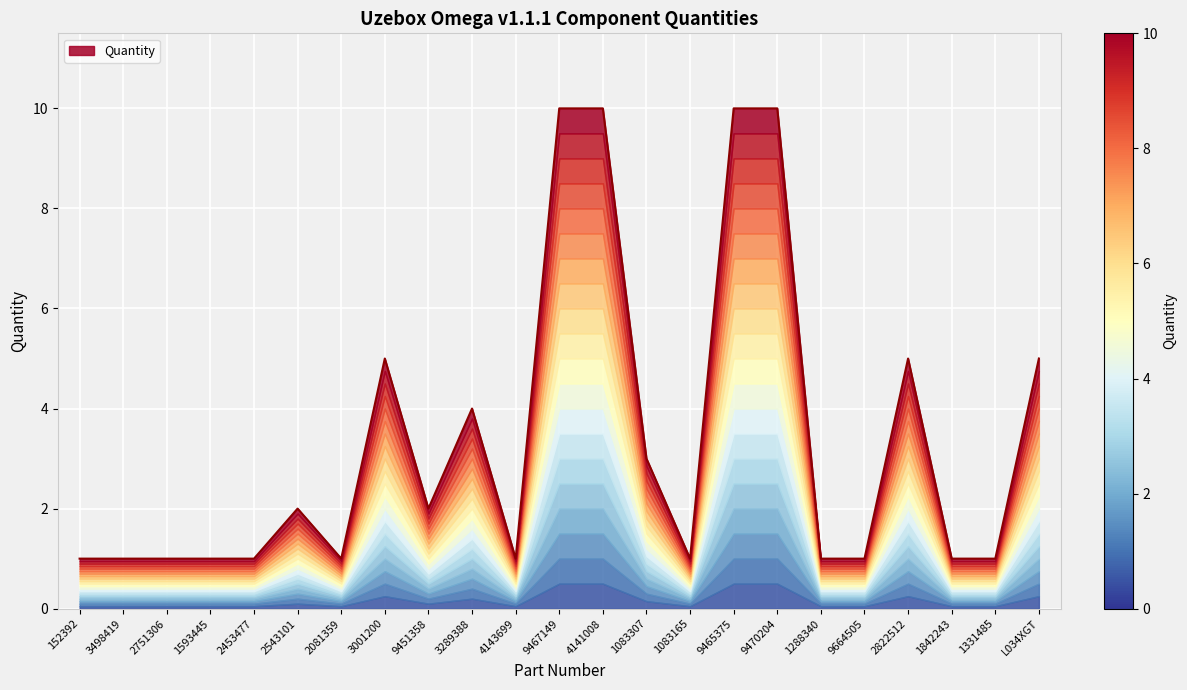

Between 3001200 and 4141008, which is larger?

4141008